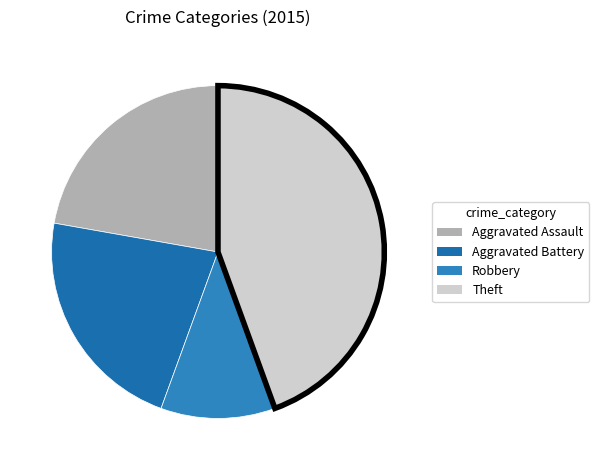

What is the largest slice in the pie chart?

Theft